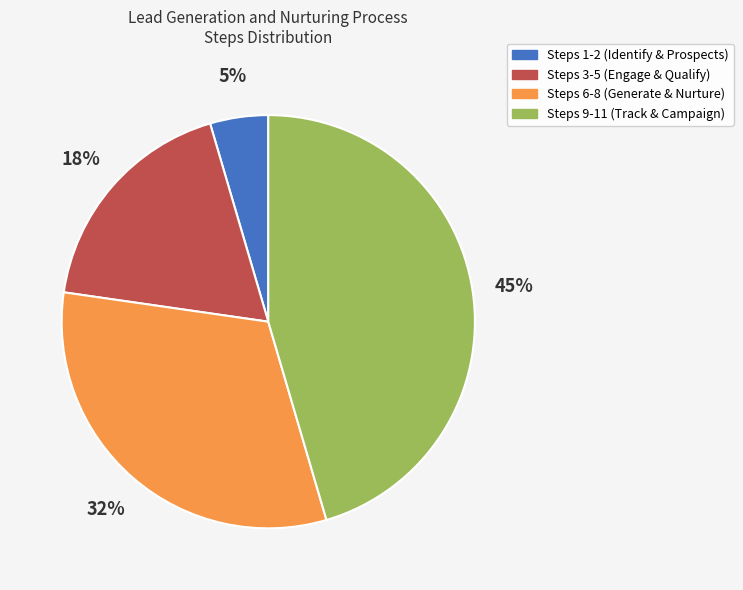

To the nearest percent, what is the average slice percentage?

25%